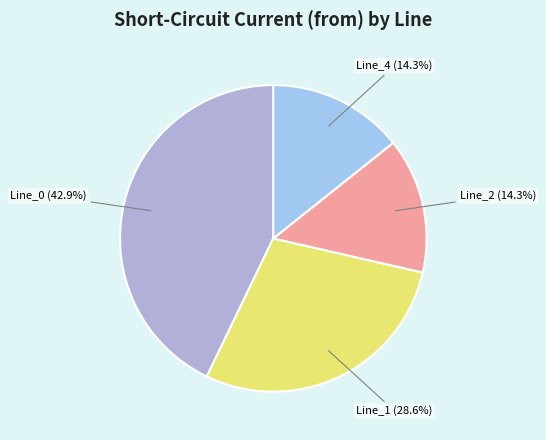

True or false: Line_2 accounts for 14% of the total.

True